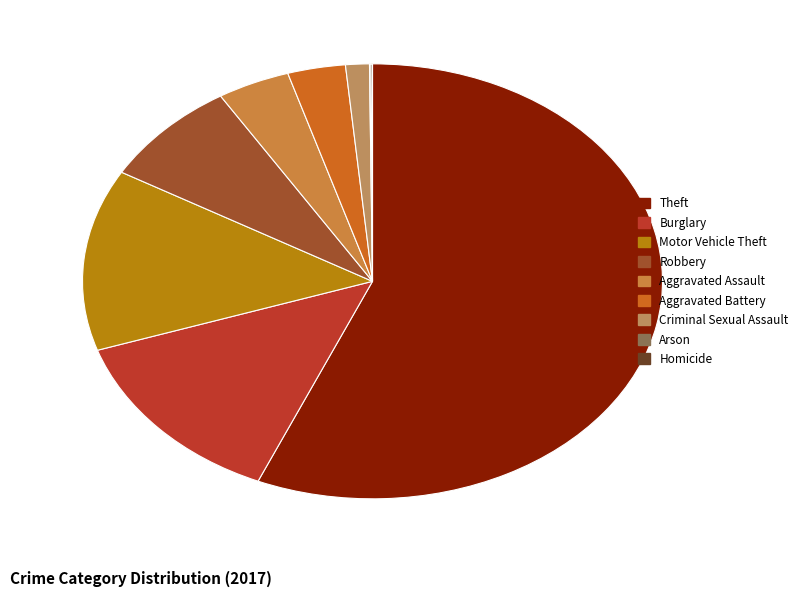

How many segments does this pie chart have?

9